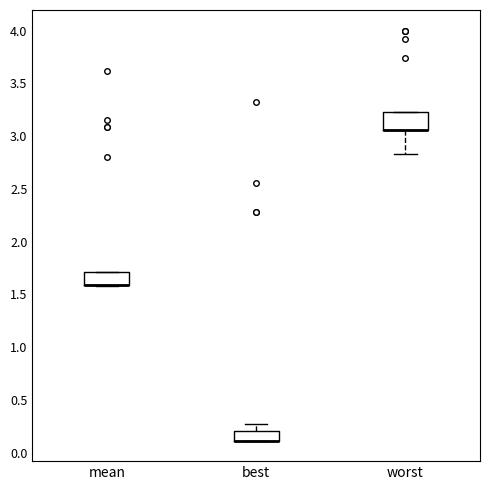

Where does the lower whisker of the box for worst end on the y-axis? The values are not printed on the chart, so give them approximately, as read against the axis.

2.85